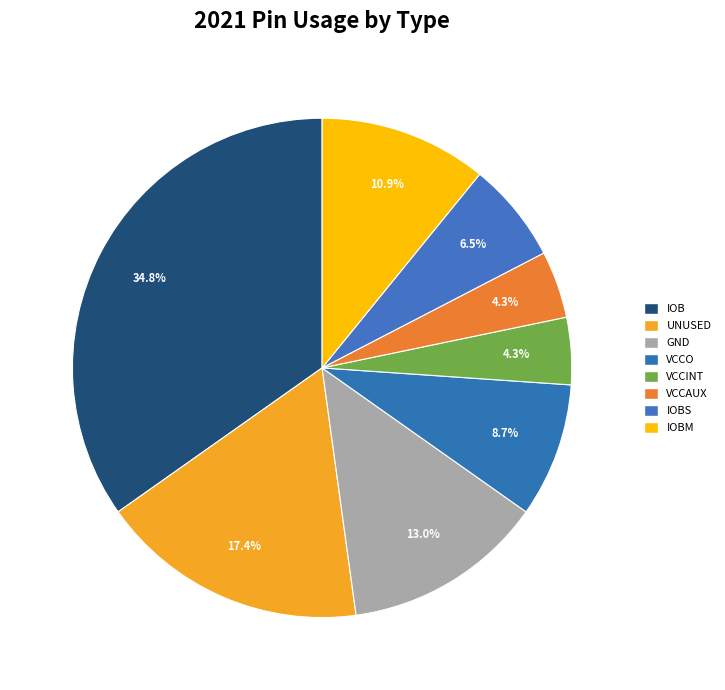

Does any single category account for the majority?

No